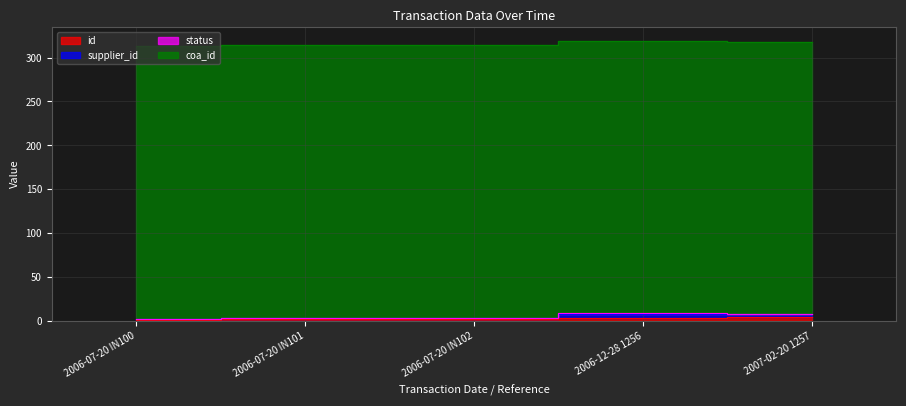

At which category does status reach its first local peak?

2006-12-28 1256